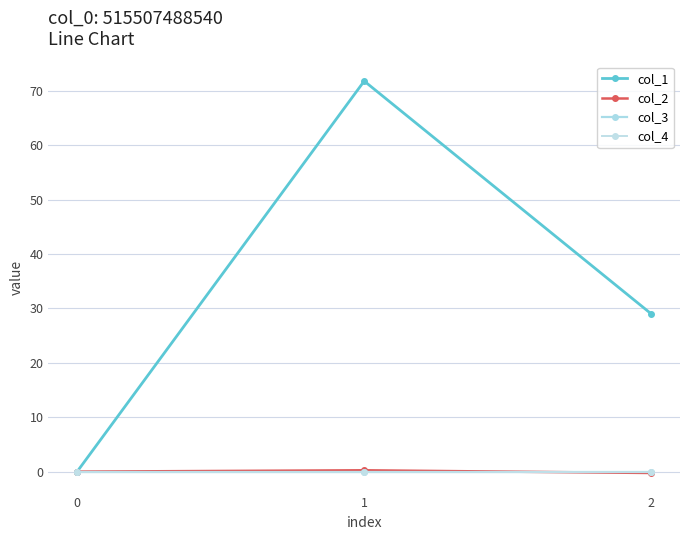

Is this an area chart (filled region under the line)?

No